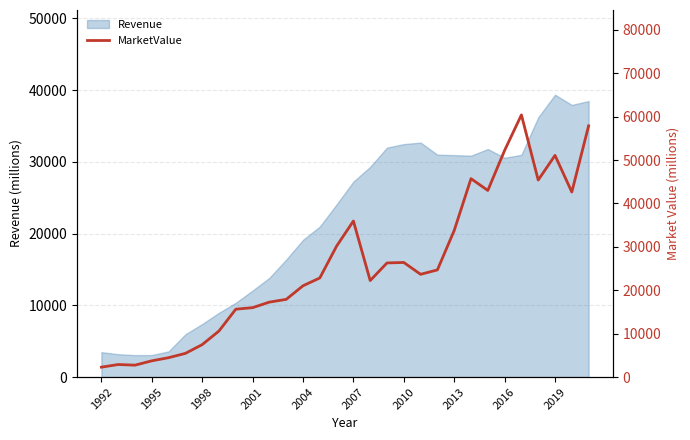

Does the chart display data point markers on the line(s)?

No